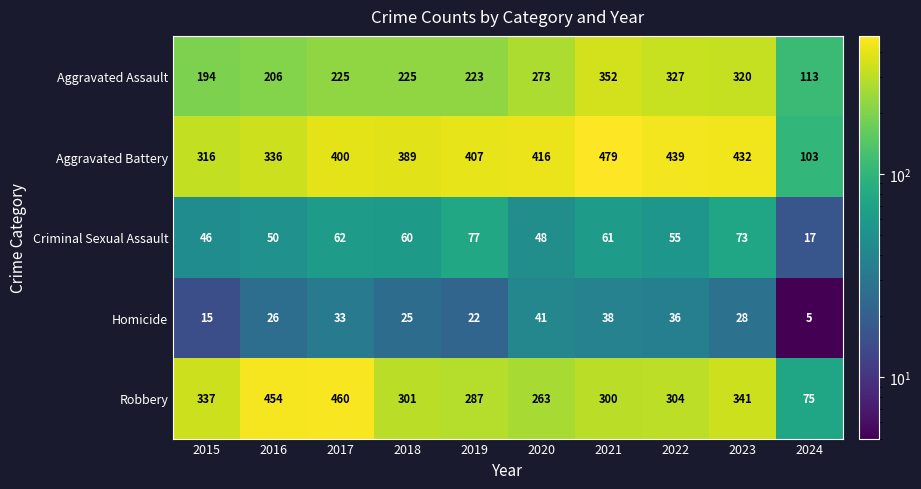

What is the minimum value shown in the chart?

5